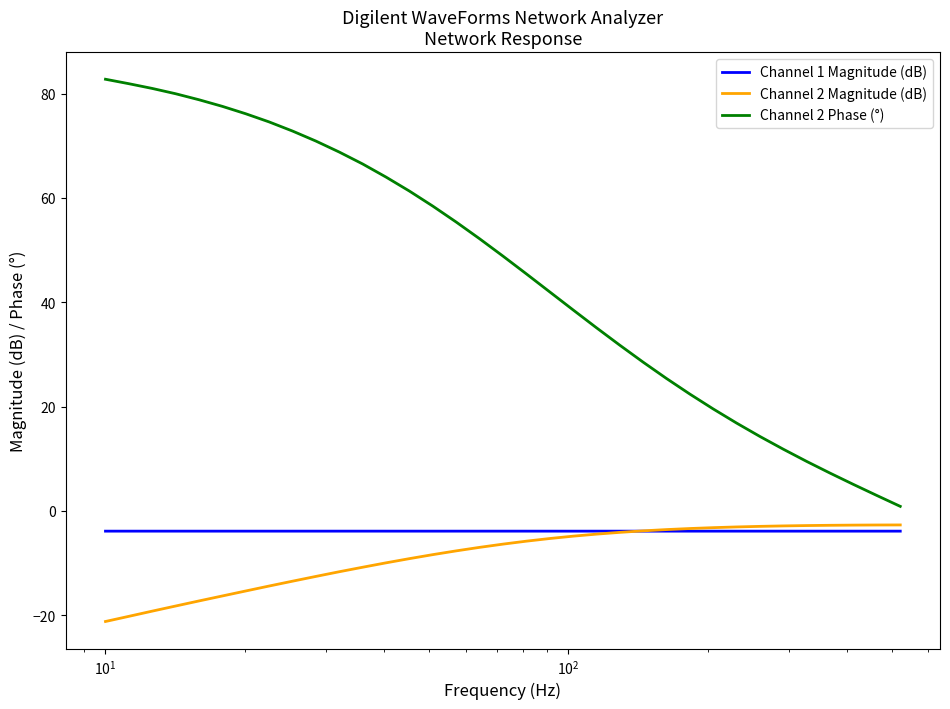

What is the maximum value shown in the chart?

82.8